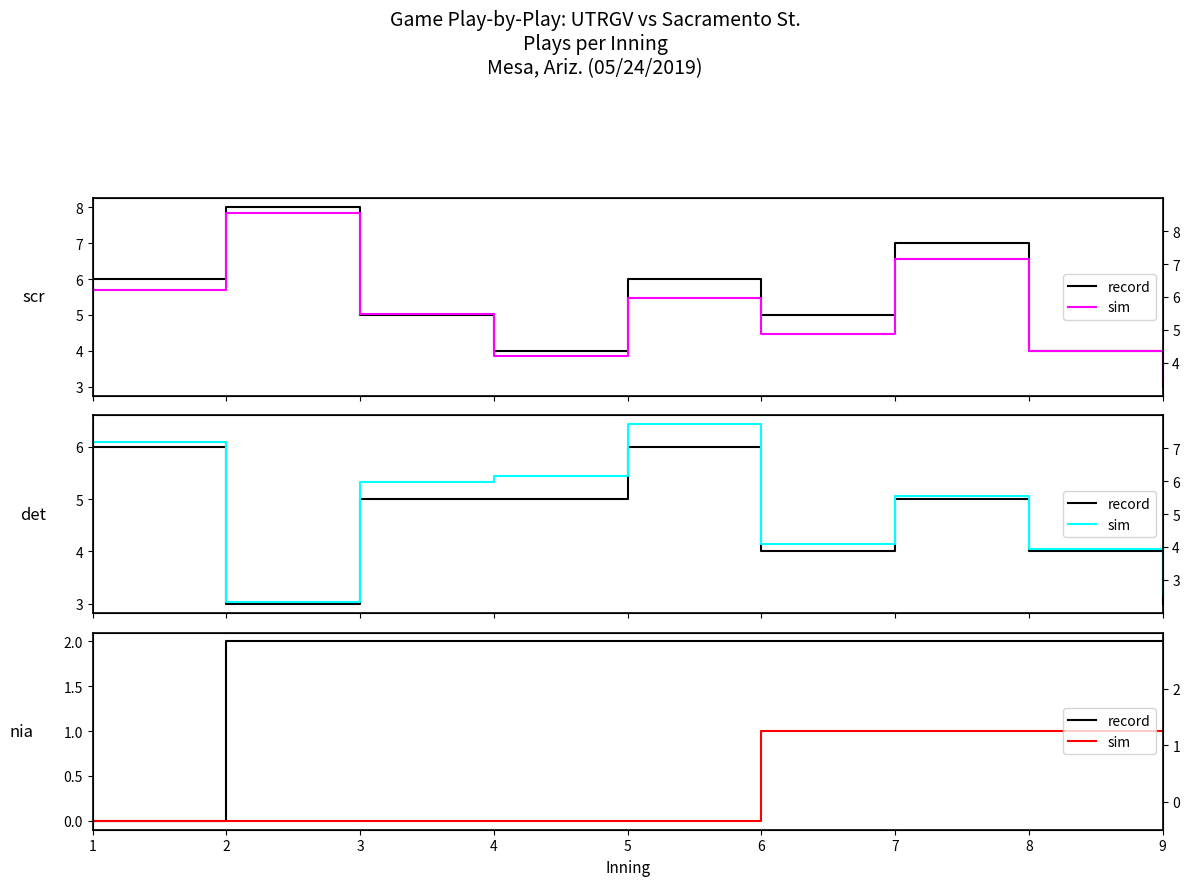

Which series has the largest range (max minus min)?

record